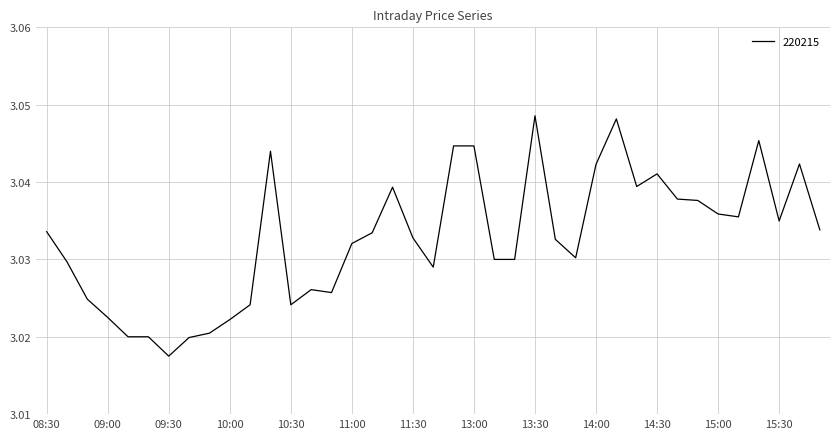

Does the chart display data point markers on the line(s)?

No